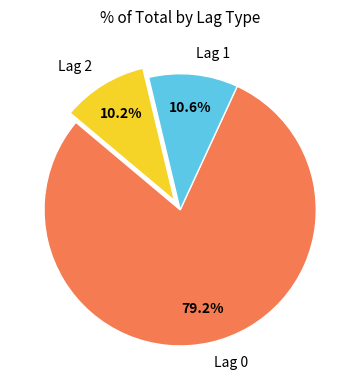

The Lag 1 slice represents 16% of the pie. True or false?

False